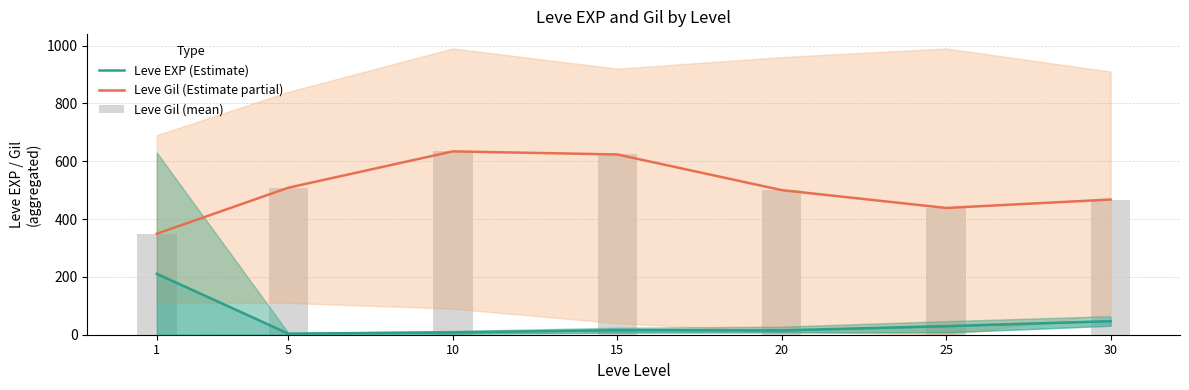

Which category has the lowest value across all series?

5